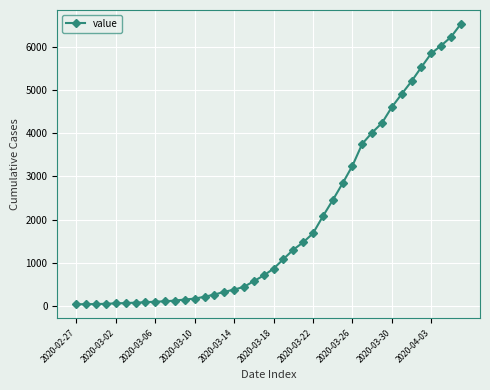

What is the difference between the maximum and second lowest values?

6477